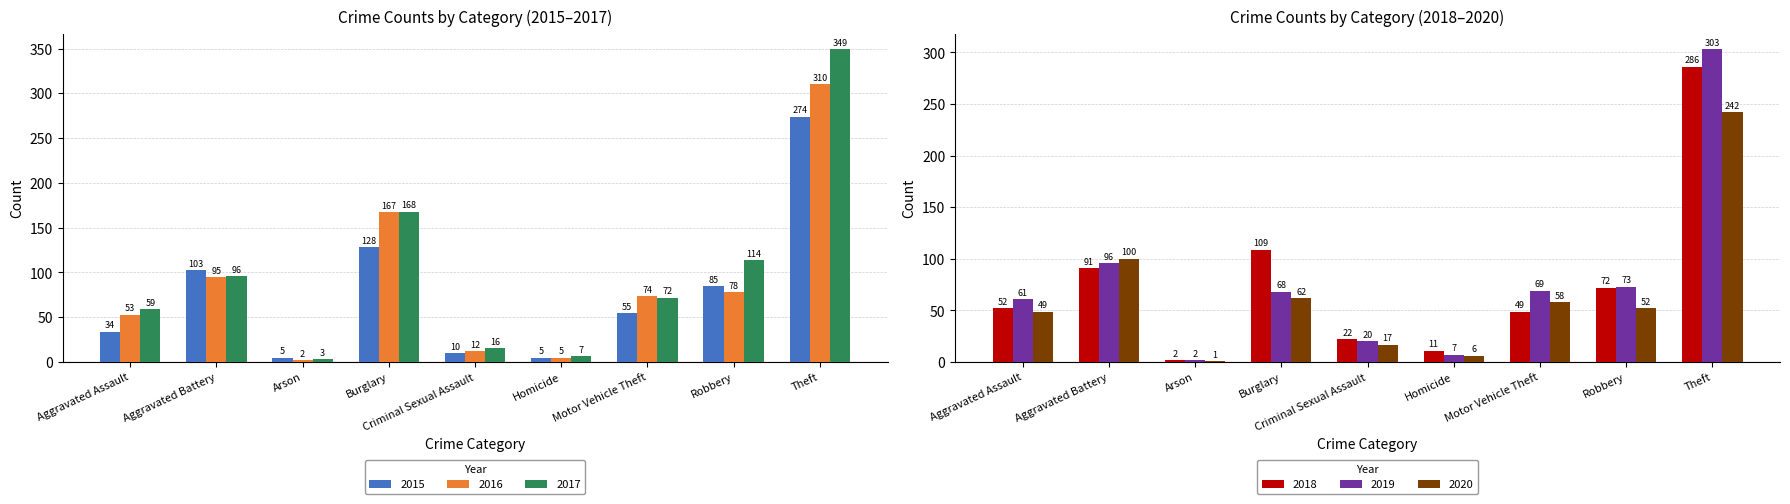

What is the spread (max minus min) of values at Arson?

4